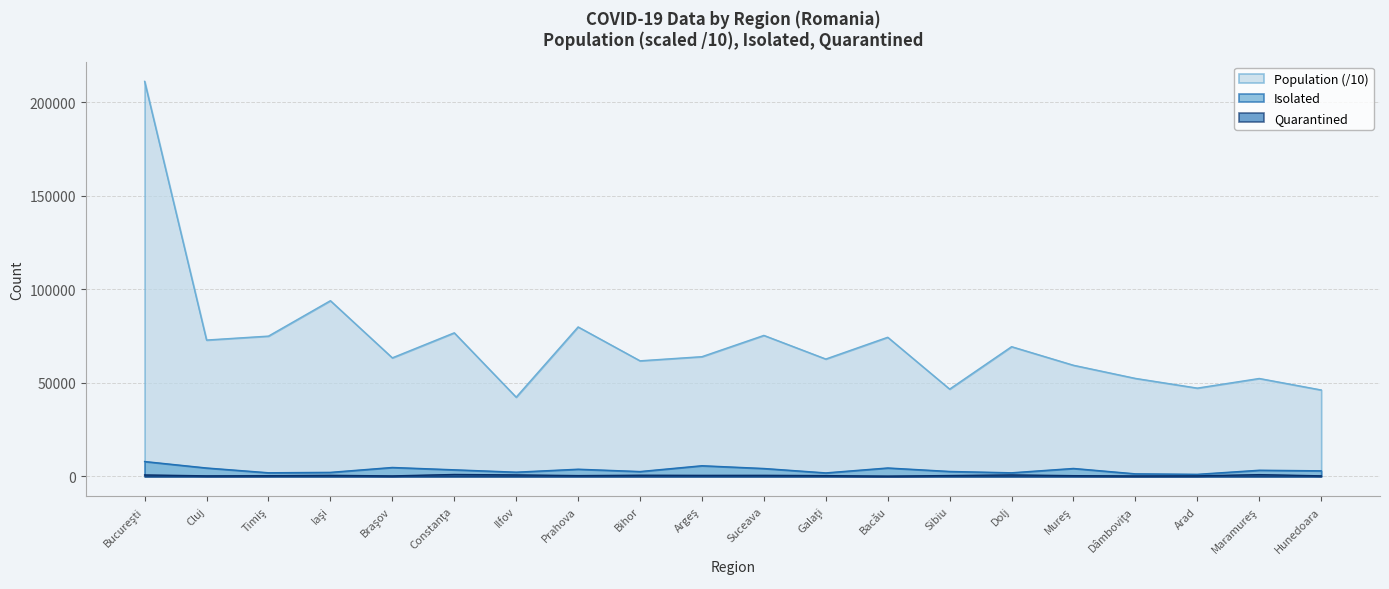

How many lines are shown in the chart?

3